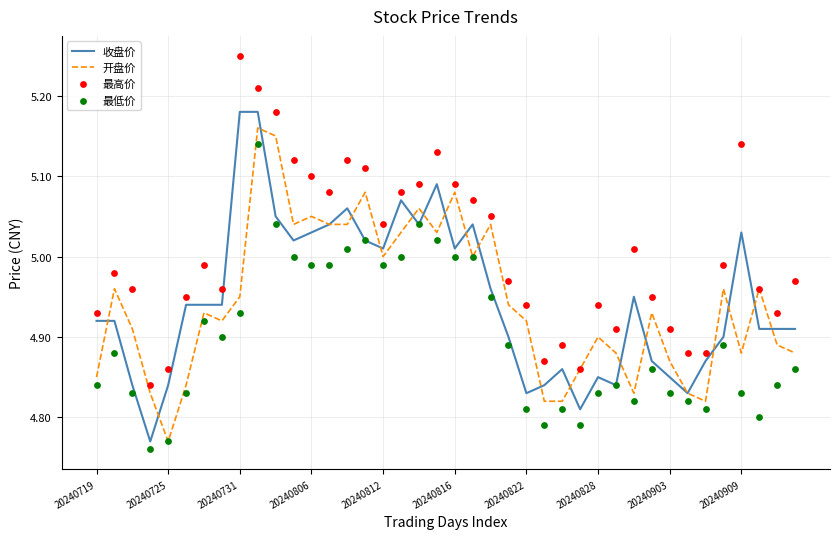

What are all the series names shown in the legend?

收盘价, 开盘价, 最高价, 最低价